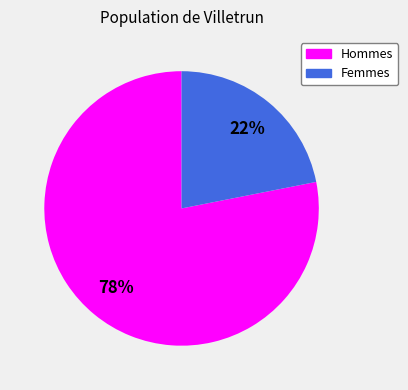

To the nearest percent, what is the average slice percentage?

50%